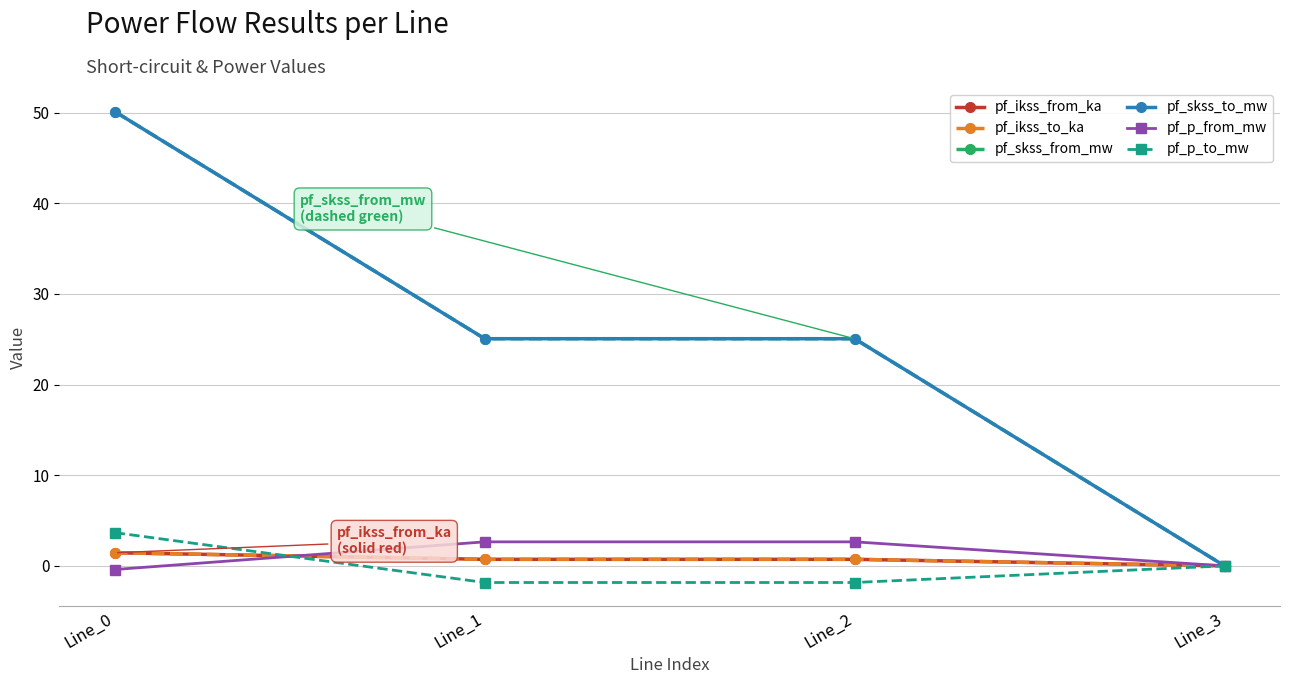

Reading right to left, what are all the values shown in this chart?

pf_ikss_from_ka: Line_3=0.0	Line_2=0.7	Line_1=0.7	Line_0=1.4
pf_ikss_to_ka: Line_3=0.0	Line_2=0.7	Line_1=0.7	Line_0=1.4
pf_skss_from_mw: Line_3=0.0	Line_2=25.1	Line_1=25.1	Line_0=50.1
pf_skss_to_mw: Line_3=0.0	Line_2=25.1	Line_1=25.1	Line_0=50.1
pf_p_from_mw: Line_3=0.0	Line_2=2.7	Line_1=2.7	Line_0=-0.4
pf_p_to_mw: Line_3=0.0	Line_2=-1.8	Line_1=-1.8	Line_0=3.7